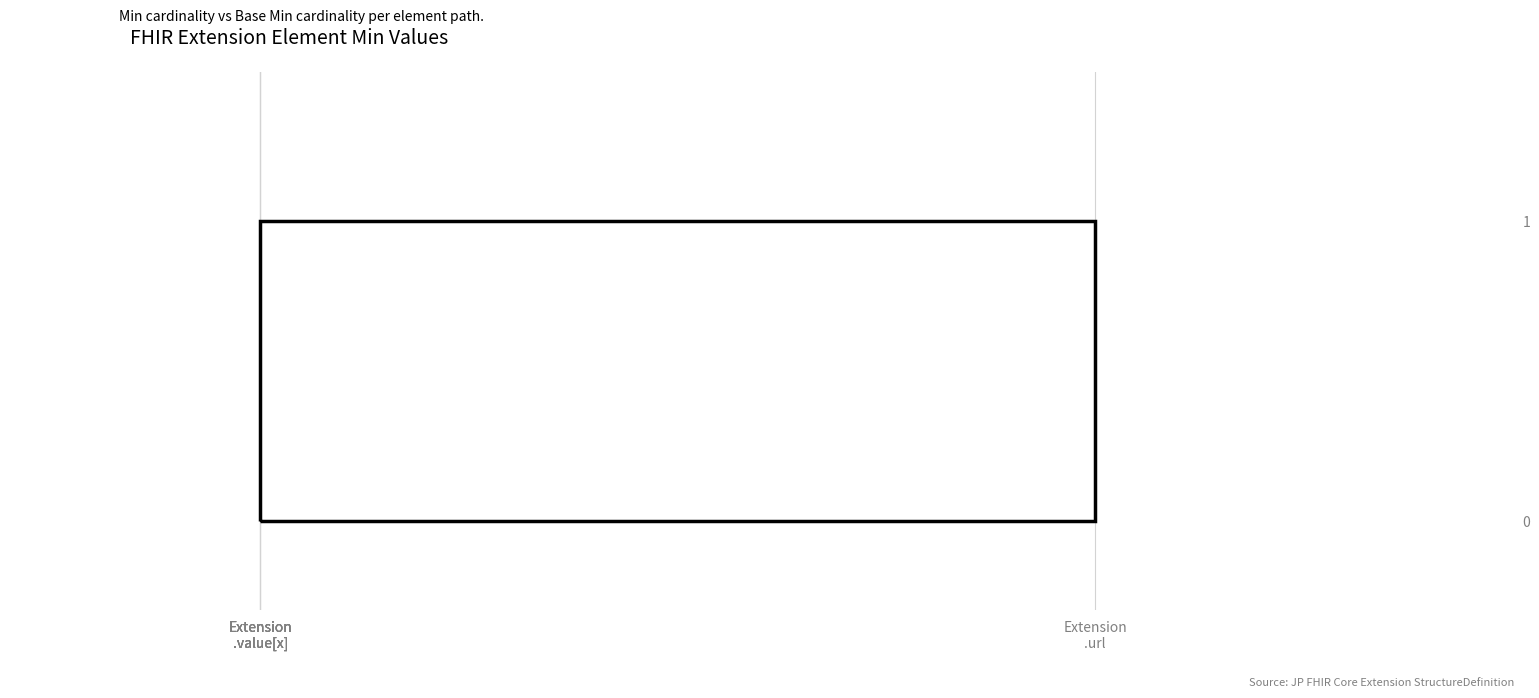

Reading left to right, transcribe all the data shown in this chart.

0	0	0	1	0